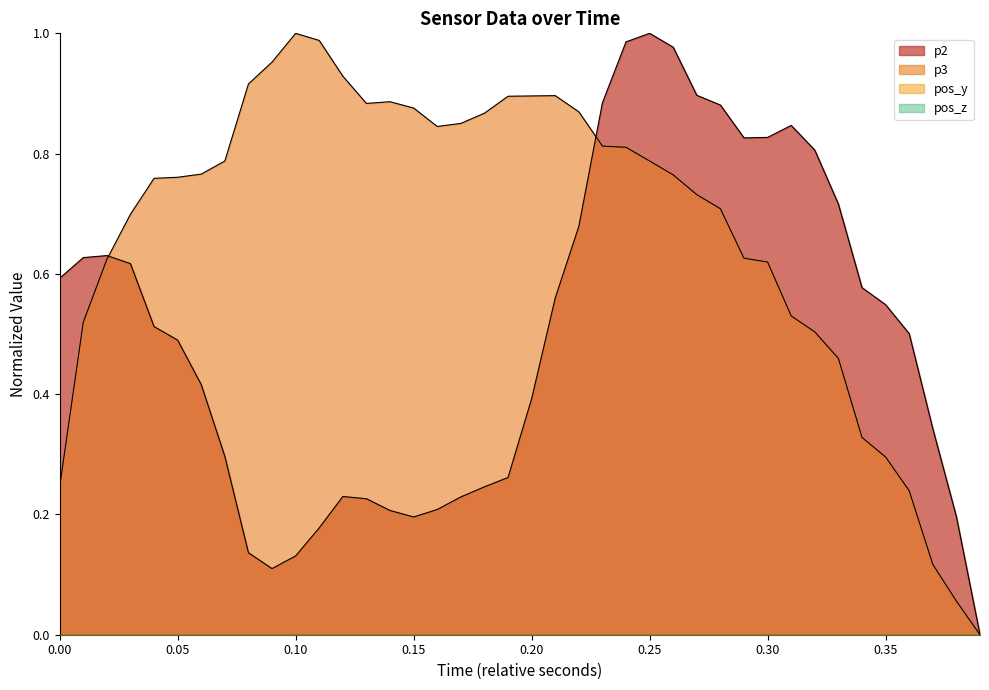

What is the difference between the maximum and second lowest values in the p3 series?

0.9